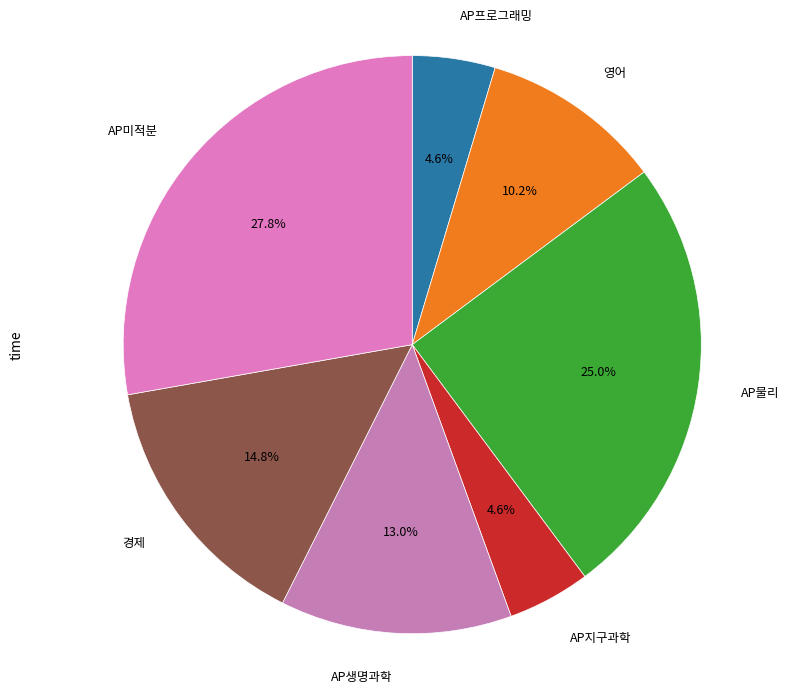

What percentage is the AP프로그래밍 slice, to the nearest percent?

5%